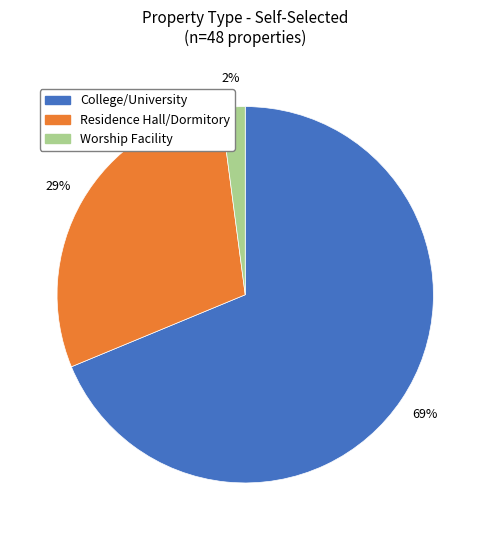

What percentage is the College/University slice, to the nearest percent?

69%